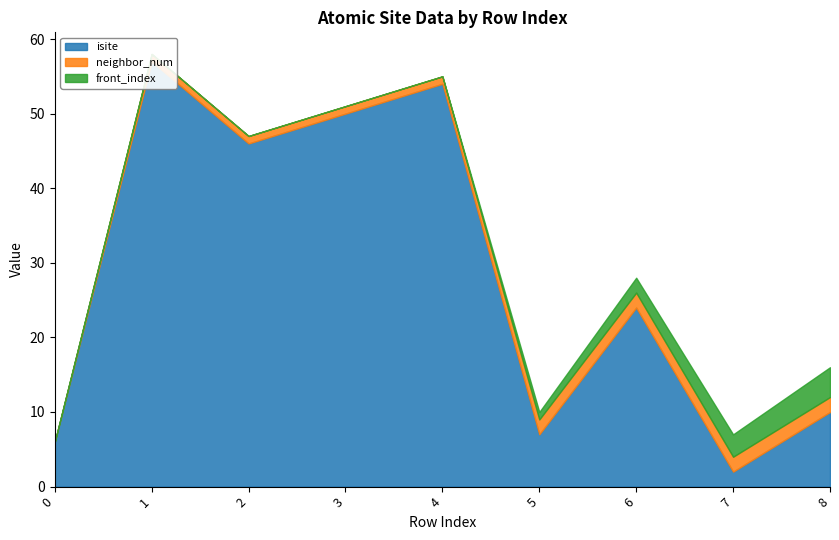

Reading left to right, transcribe all the data shown in this chart.

isite: 0=6	1=57	2=46	3=50	4=54	5=7	6=24	7=2	8=10
neighbor_num: 0=0	1=1	2=1	3=1	4=1	5=2	6=2	7=2	8=2
front_index: 0=0	1=0	2=0	3=0	4=0	5=1	6=2	7=3	8=4